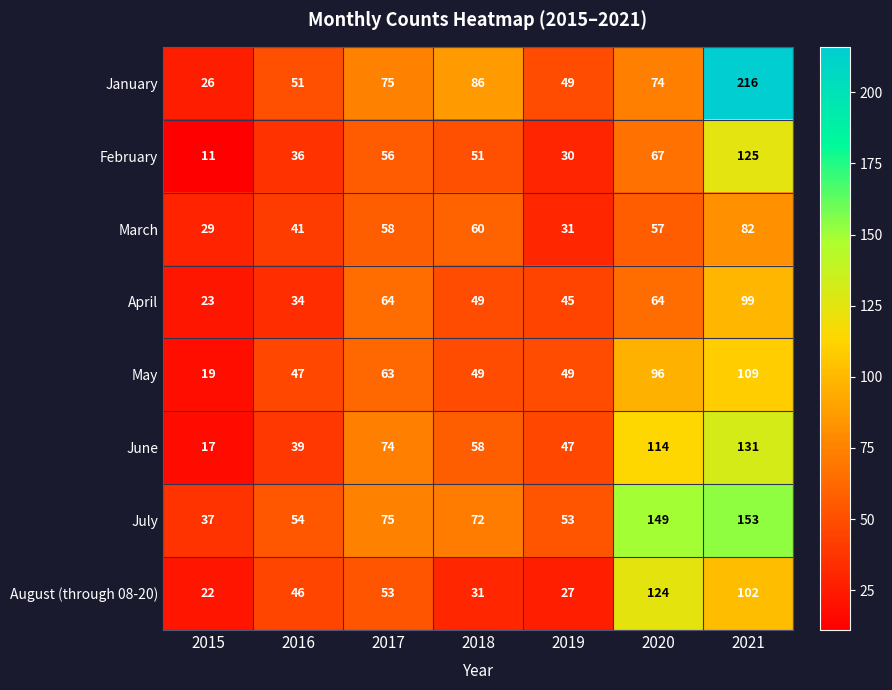

What is the spread (max minus min) of values at 2020?

92